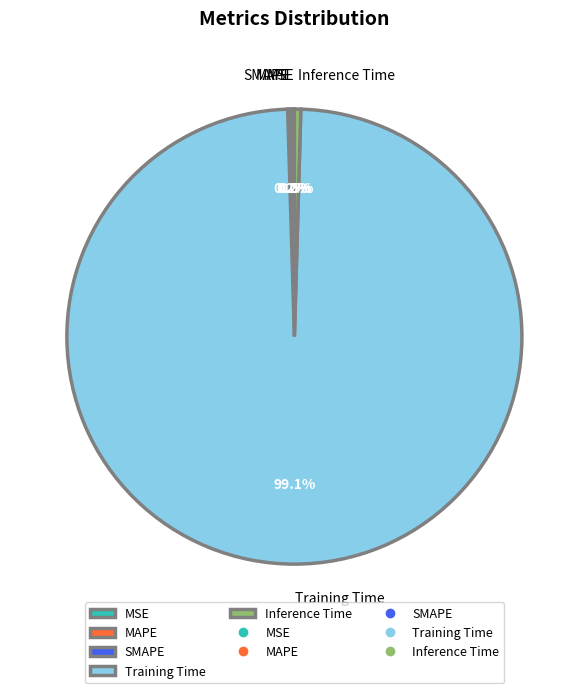

Which category has the biggest portion of the pie?

Training Time